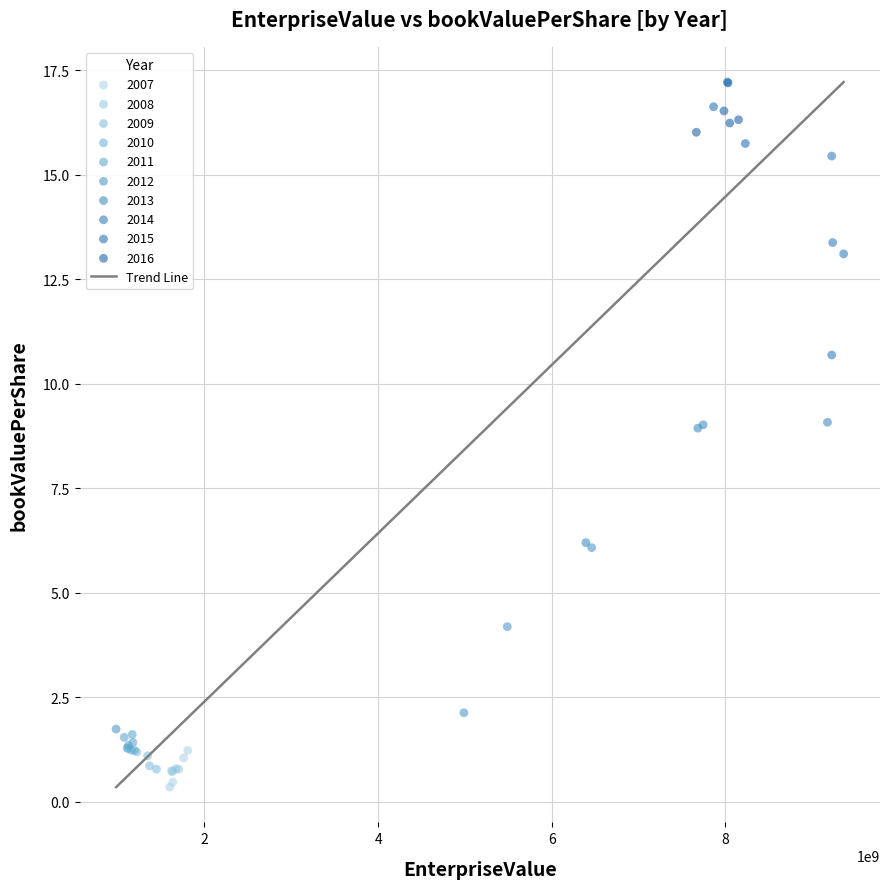

Which series has the largest Y range (max minus min)?

2014